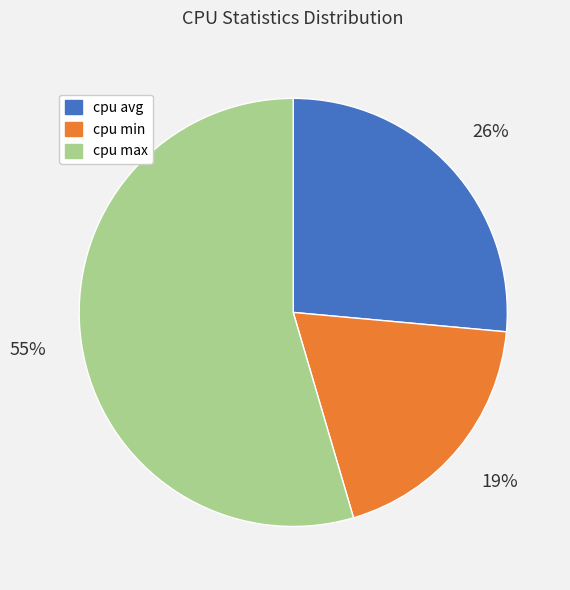

What is the smallest slice in the pie chart?

cpu min